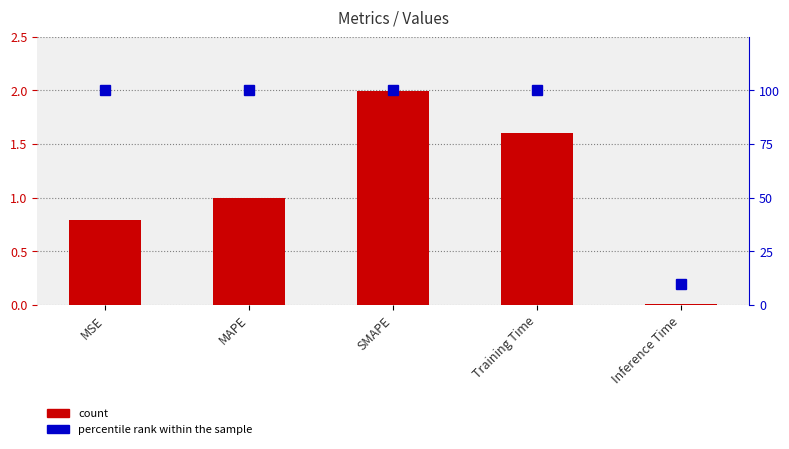

What is the difference between the maximum and minimum values in the percentile rank within the sample series?

90.0